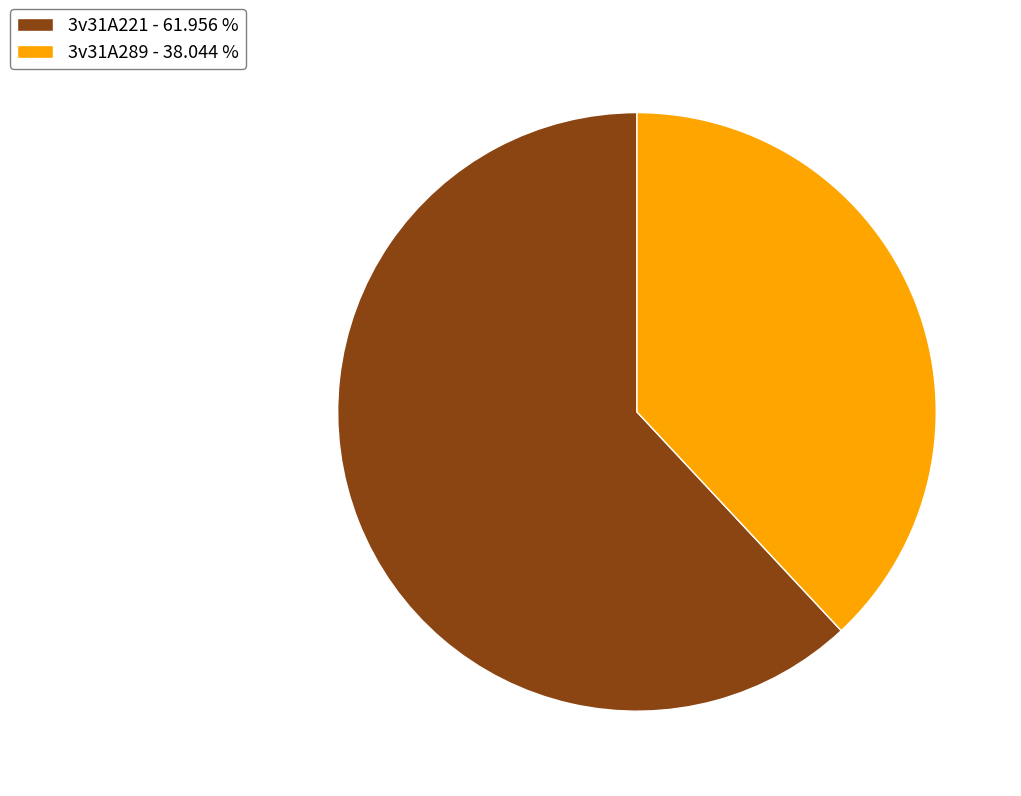

How many slices are in this pie chart?

2